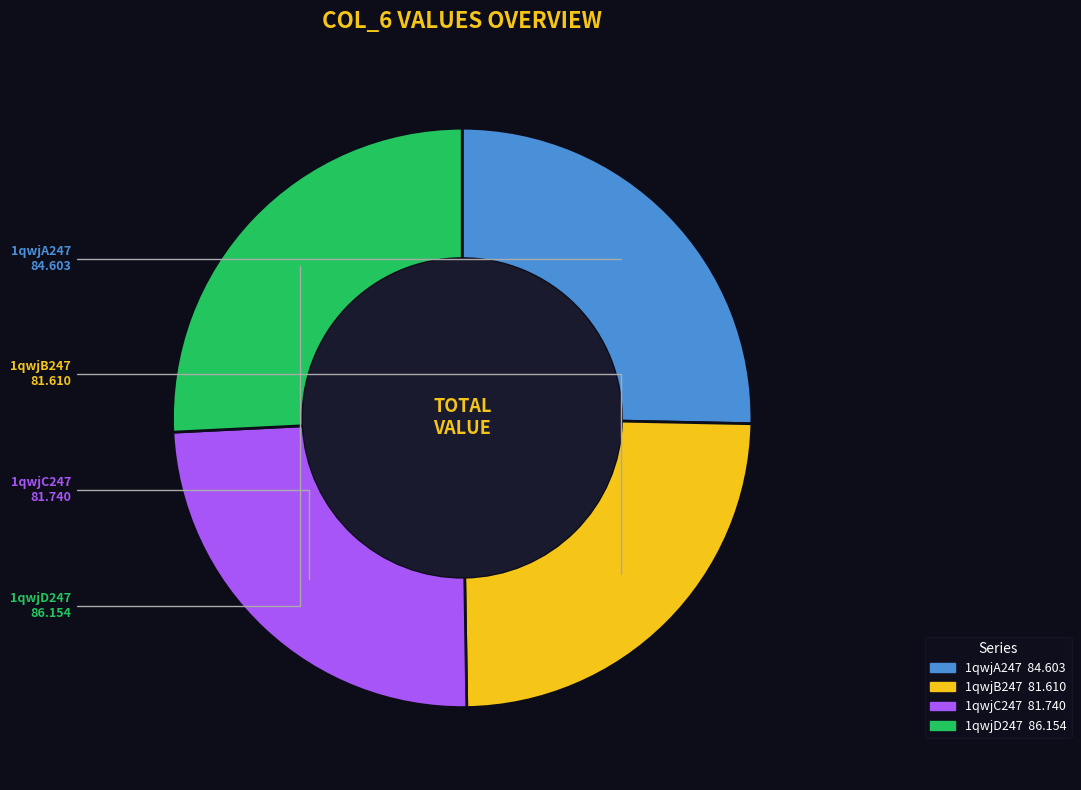

Is it true that 1qwjC247 is 34% of the pie?

False